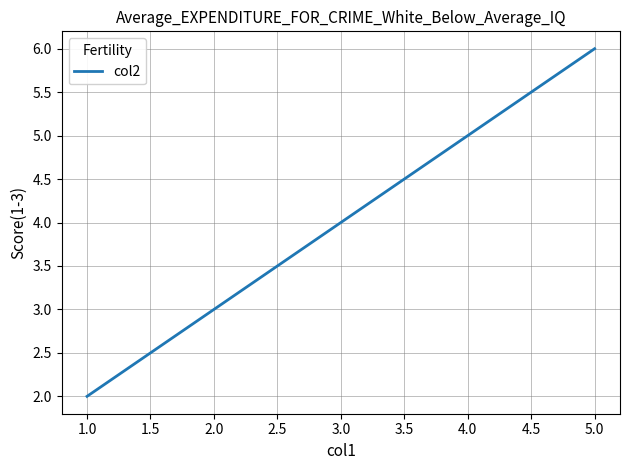

What is the difference between the maximum and minimum values?

4